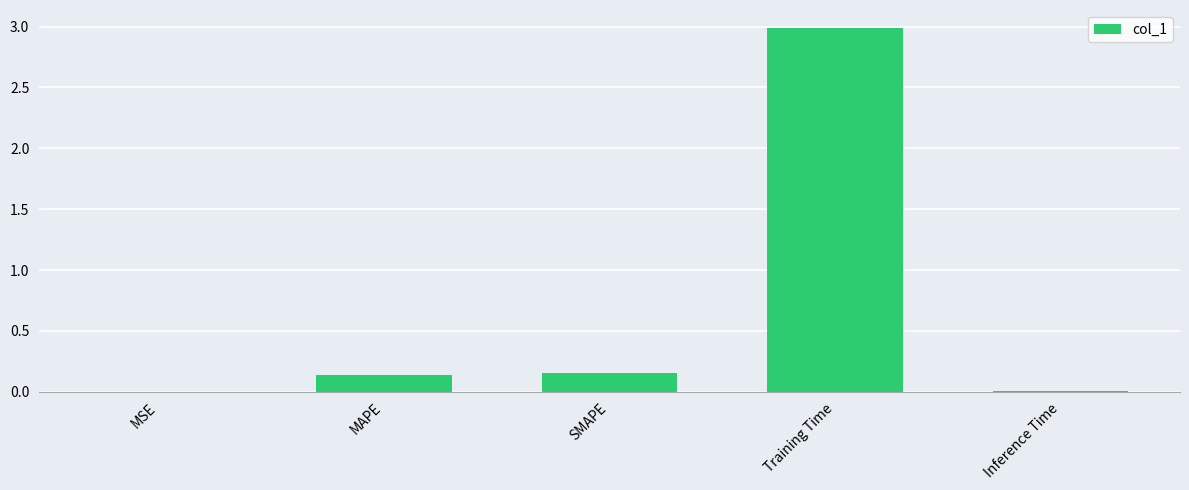

What is the greatest value displayed?

3.0